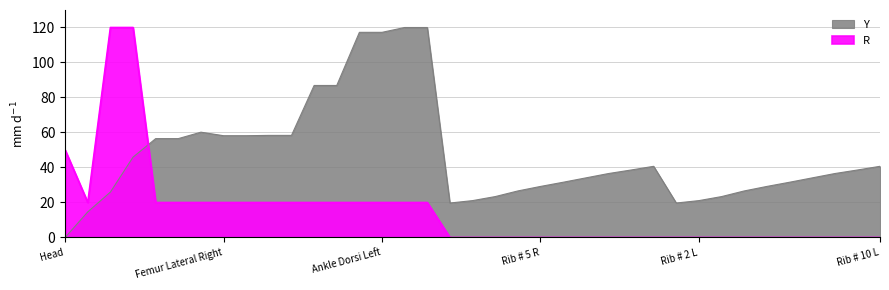

Reading left to right, extract all data points from this chart.

Y: 0.0	14.6	26.0	45.9	56.5	56.5	60.2	58.2	58.2	58.3	58.3	86.9	86.9	117.2	117.2	120.0	120.0	19.7	21.1	23.4	26.6	29.2	31.6	34.0	36.5	38.6	40.7	19.7	21.1	23.4	26.6	29.2	31.6	34.0	36.5	38.6	40.7
R: 50.0	20.0	120.0	120.0	20.0	20.0	20.0	20.0	20.0	20.0	20.0	20.0	20.0	20.0	20.0	20.0	20.0	0.0	0.0	0.0	0.0	0.0	0.0	0.0	0.0	0.0	0.0	0.0	0.0	0.0	0.0	0.0	0.0	0.0	0.0	0.0	0.0